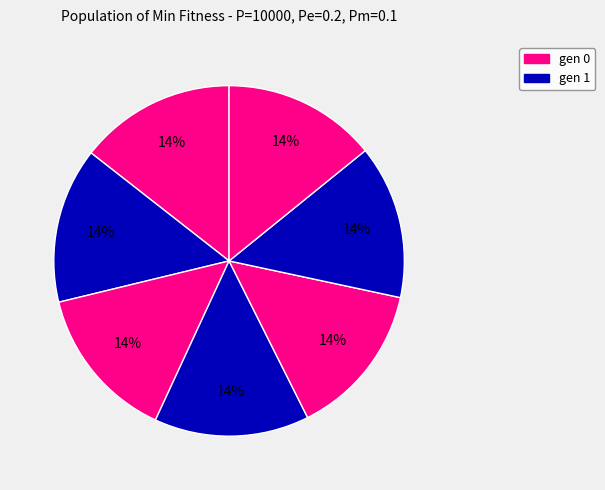

How many segments does this pie chart have?

7